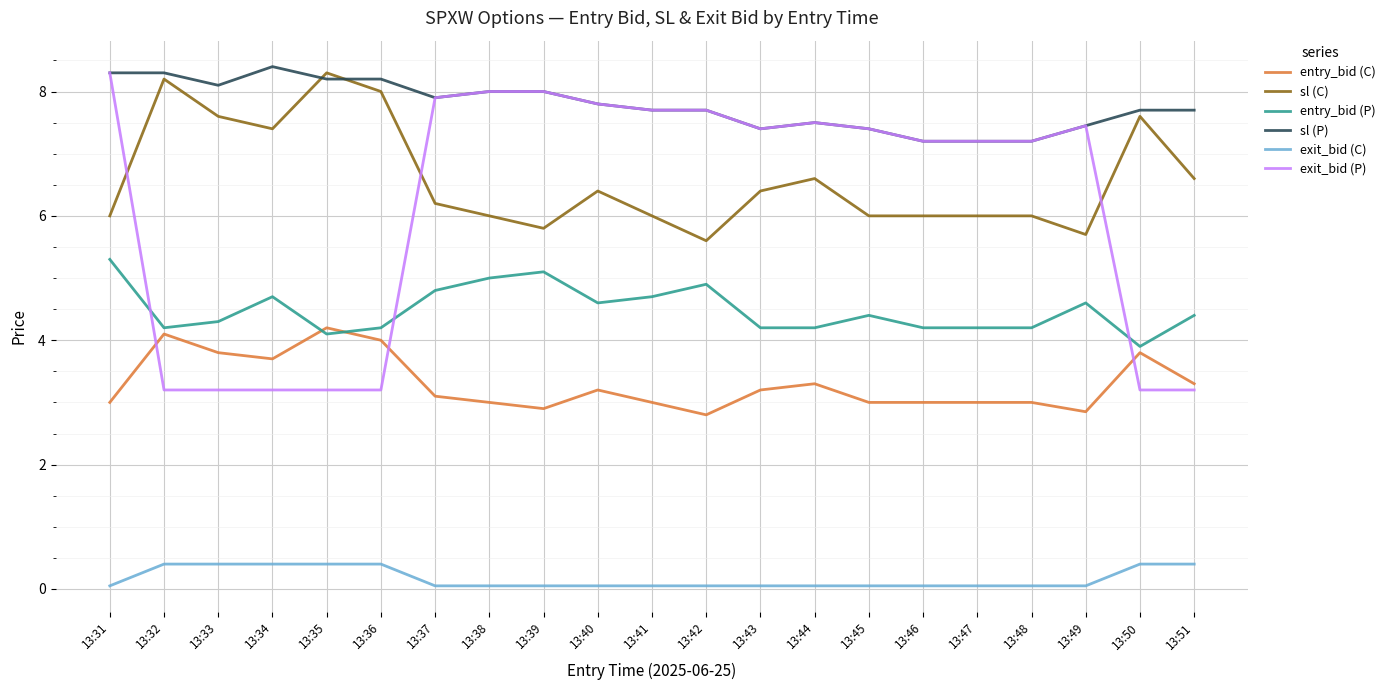

What are all the series names shown in the legend?

entry_bid (C), sl (C), entry_bid (P), sl (P), exit_bid (C), exit_bid (P)